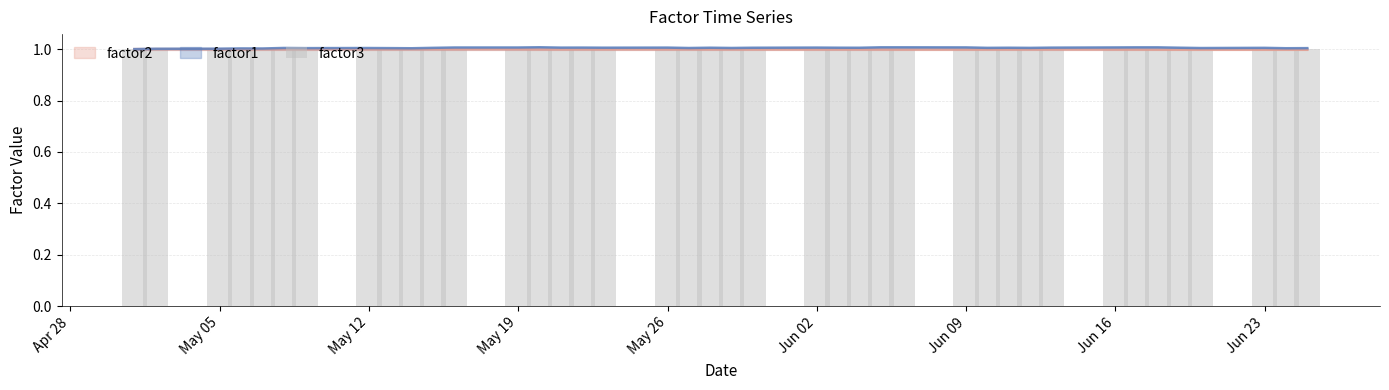

The value of factor1 at Jun 09 is 1.3. True or false?

False